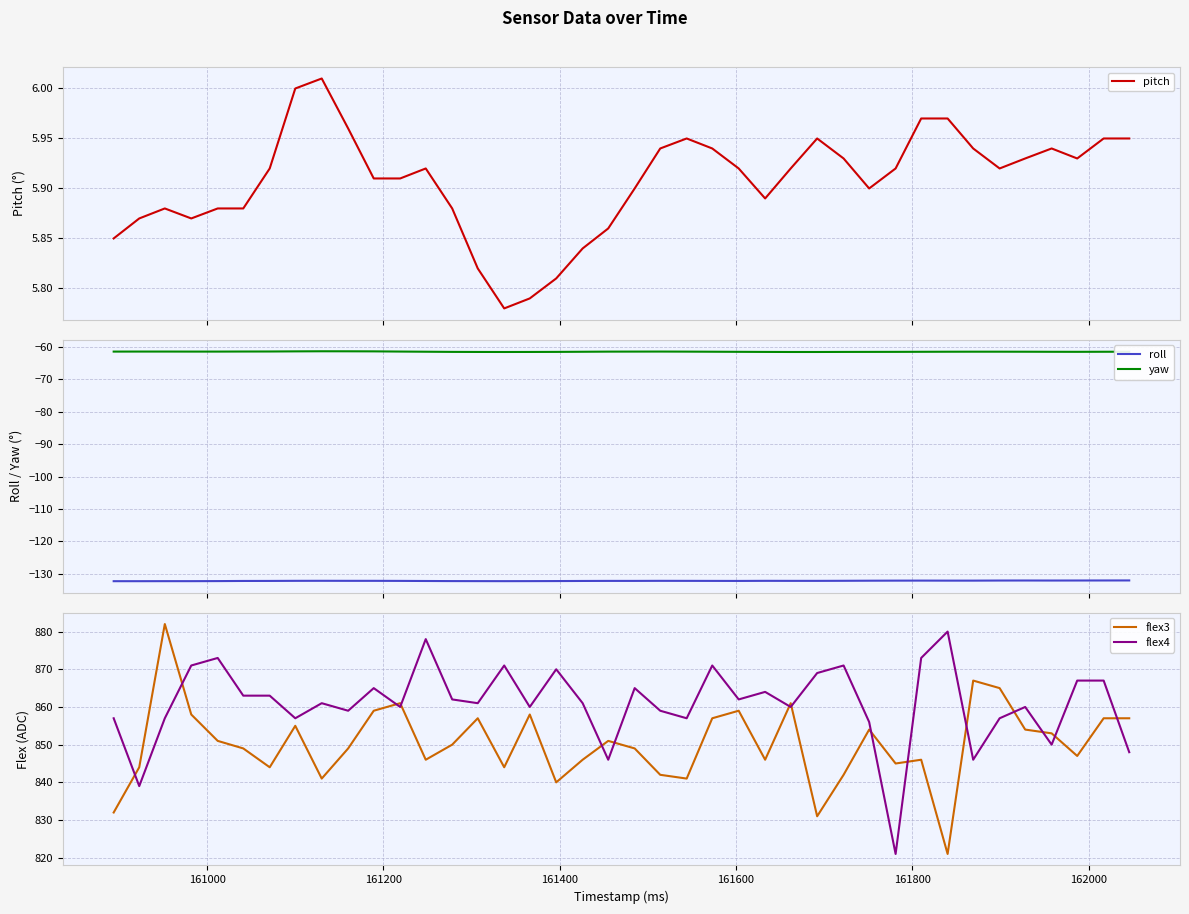

True or false: roll and yaw intersect in this chart.

False